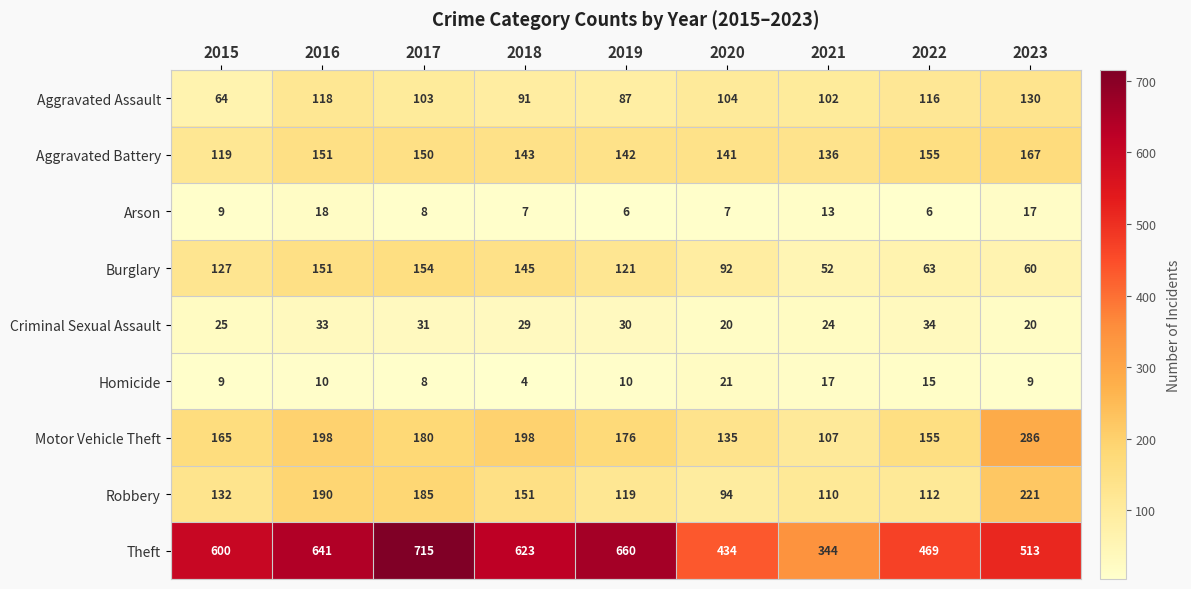

What is the smallest value displayed?

4